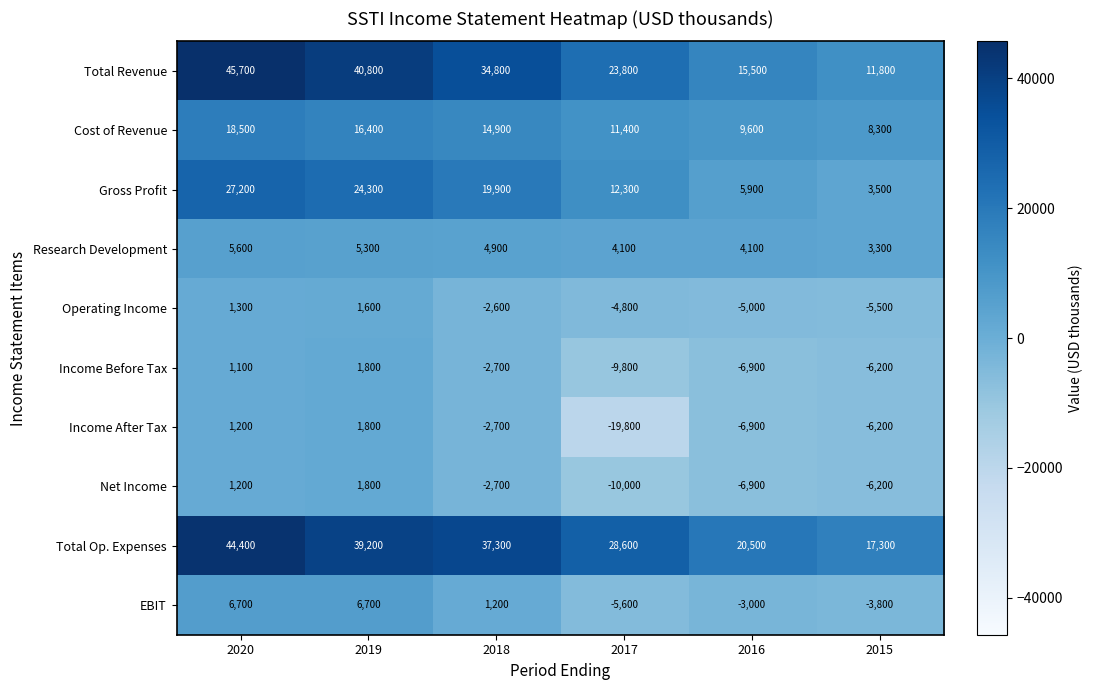

Which series has the widest spread of values?

Total Revenue